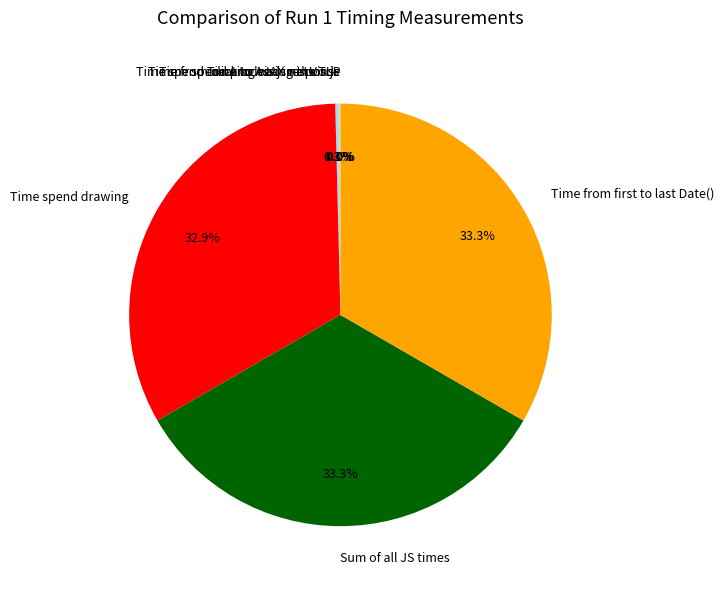

Is there a majority slice in this chart?

No